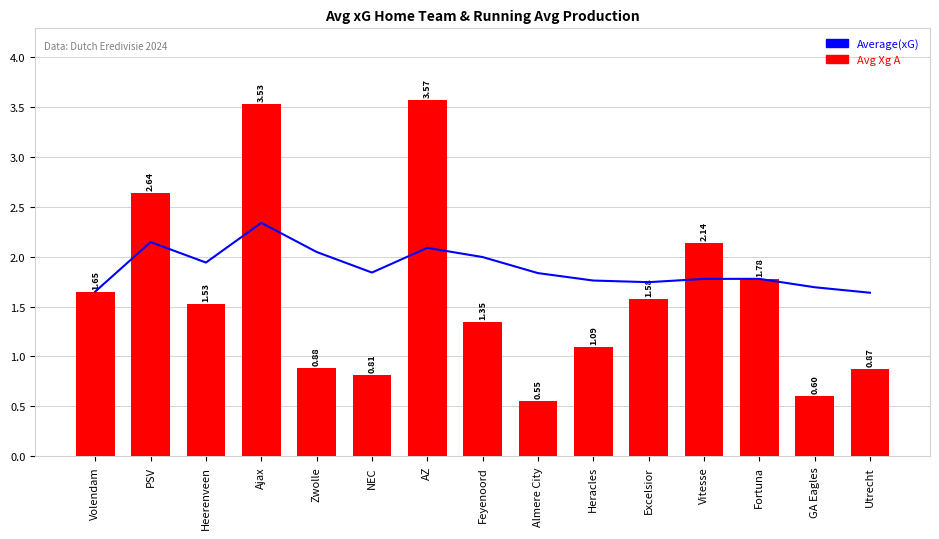

At which label does Avg Xg A reach its peak?

AZ